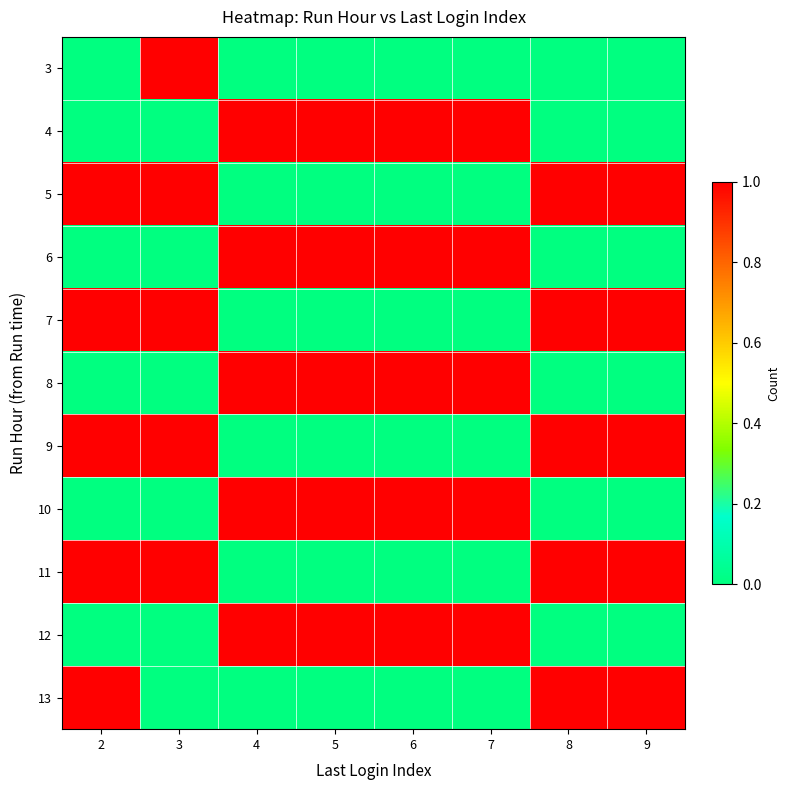

Rank the series by their maximum value, from lowest to highest.

3, 4, 5, 6, 7, 8, 9, 10, 11, 12, 13